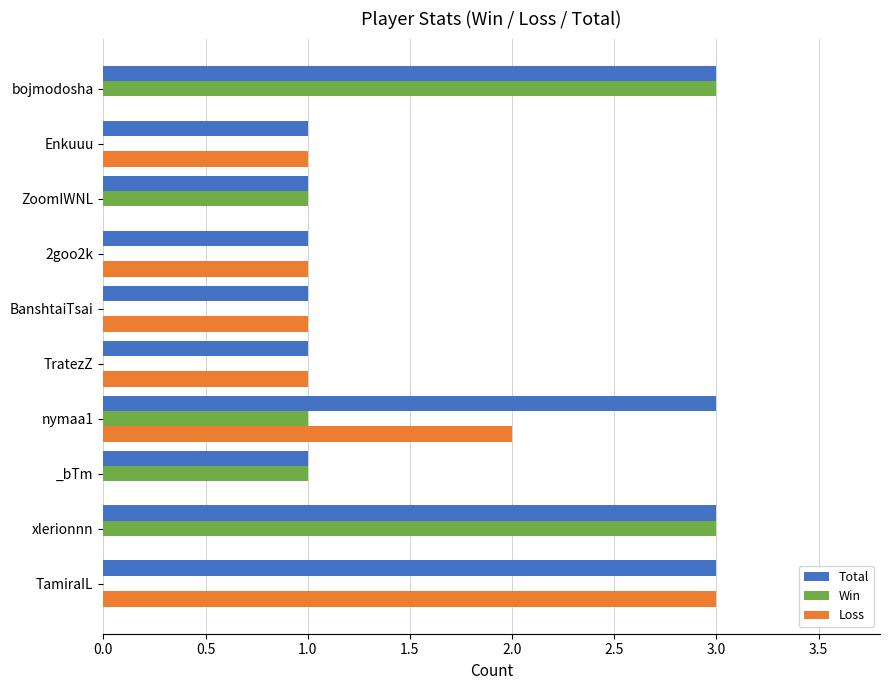

Is the value of Win at BanshtaiTsai greater than the value of Total at BanshtaiTsai?

No